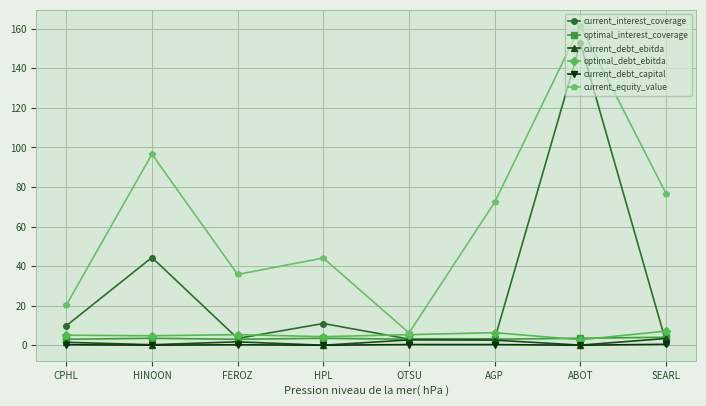

What is the difference between the current_equity_value values at CPHL and AGP?

52.1